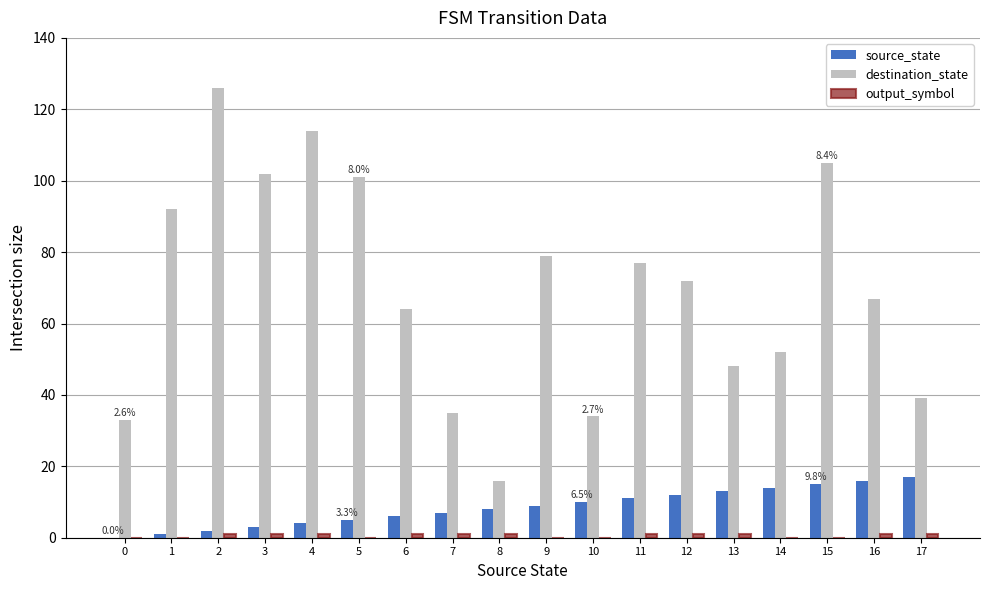

Between 9 and 17, which series saw the biggest shift?

destination_state